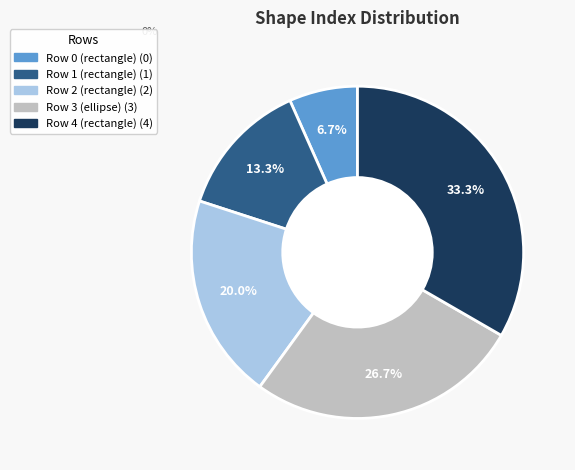

Does any single category account for the majority?

No